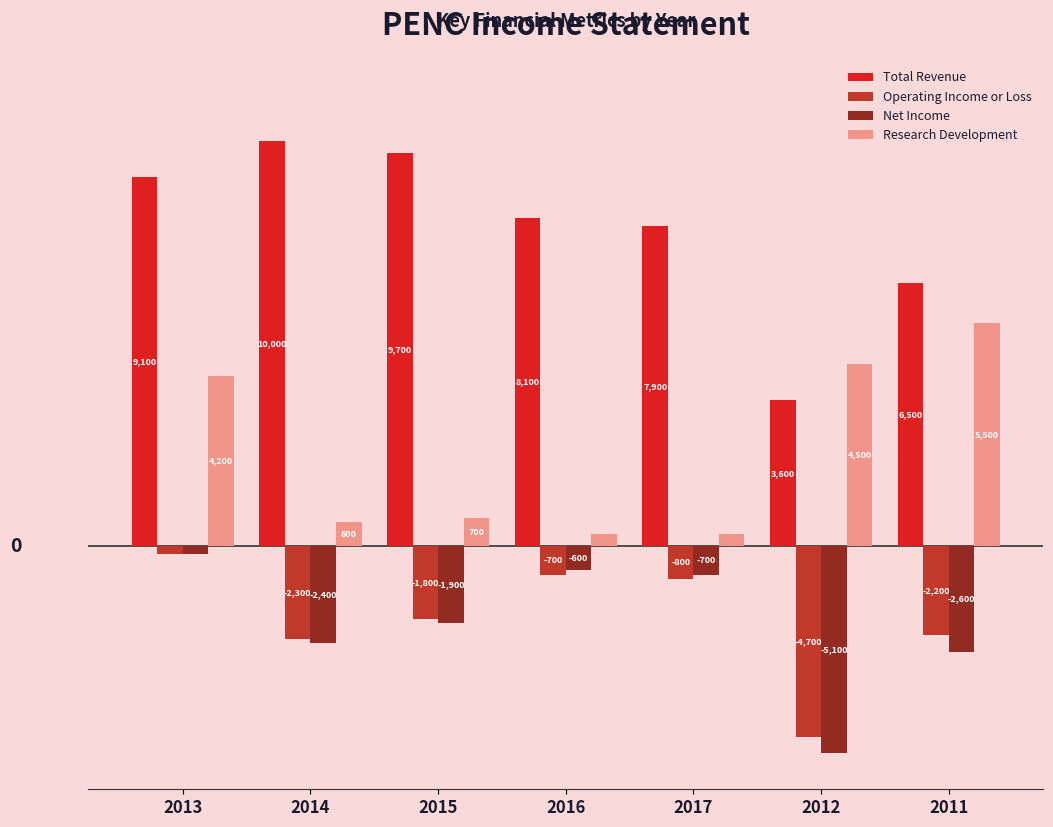

List the labels in order of Total Revenue value, largest first.

2014, 2015, 2013, 2016, 2017, 2011, 2012